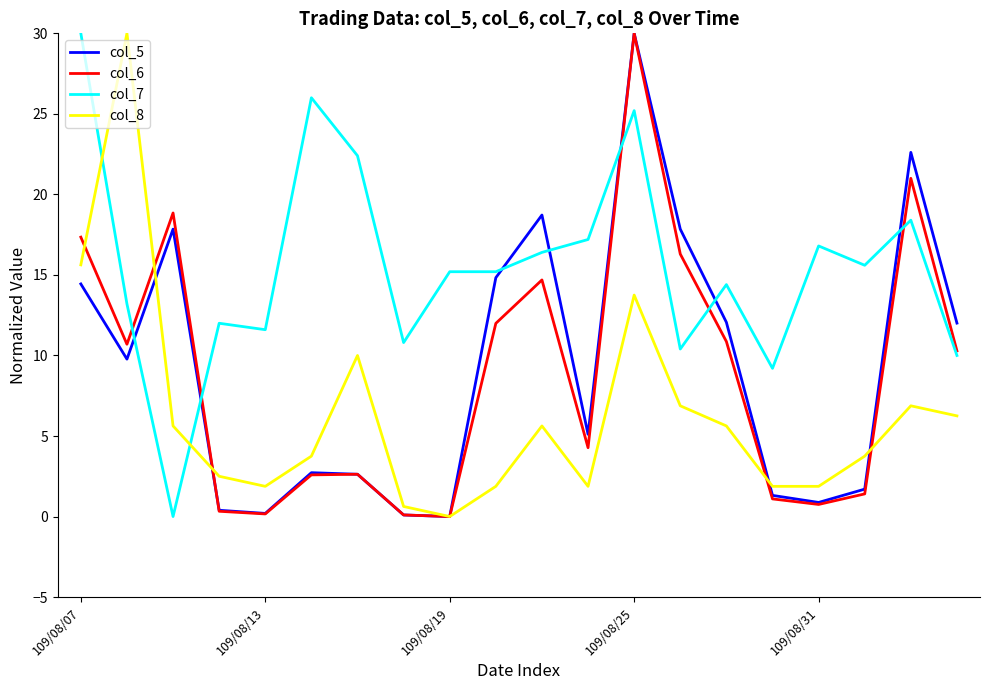

After their last crossing, which series has the higher values: col_5 or col_7?

col_5